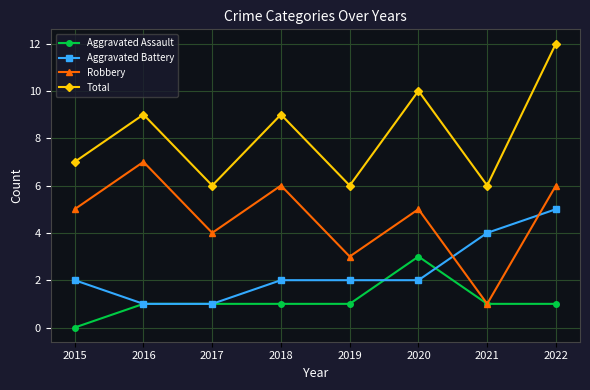

Which series changed the most between 2015 and 2021?

Robbery